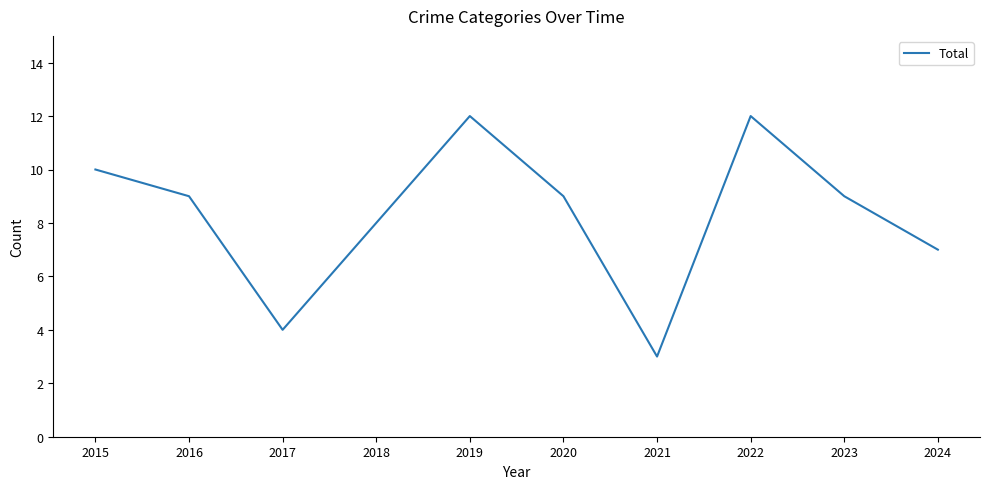

What is the minimum value shown in the chart?

3